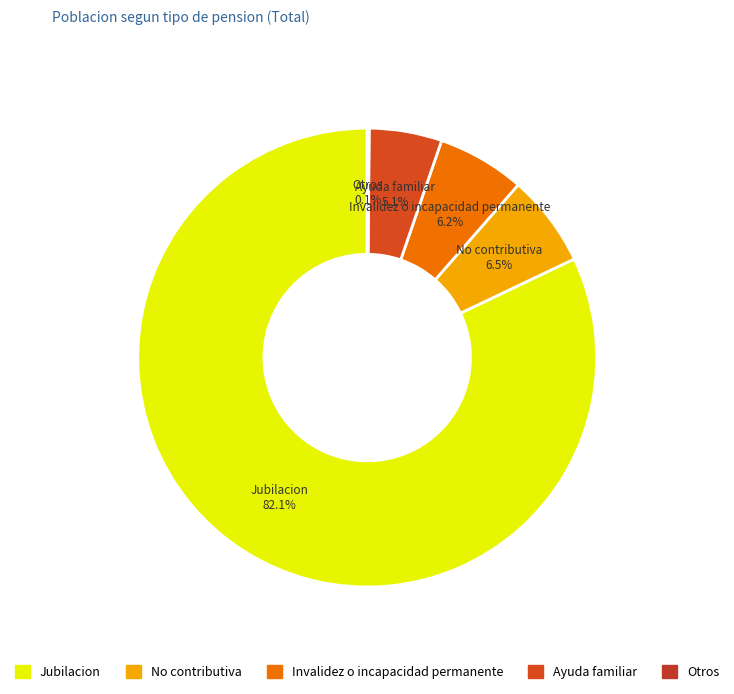

To the nearest percent, what percentage of the pie is Invalidez o incapacidad permanente?

6%